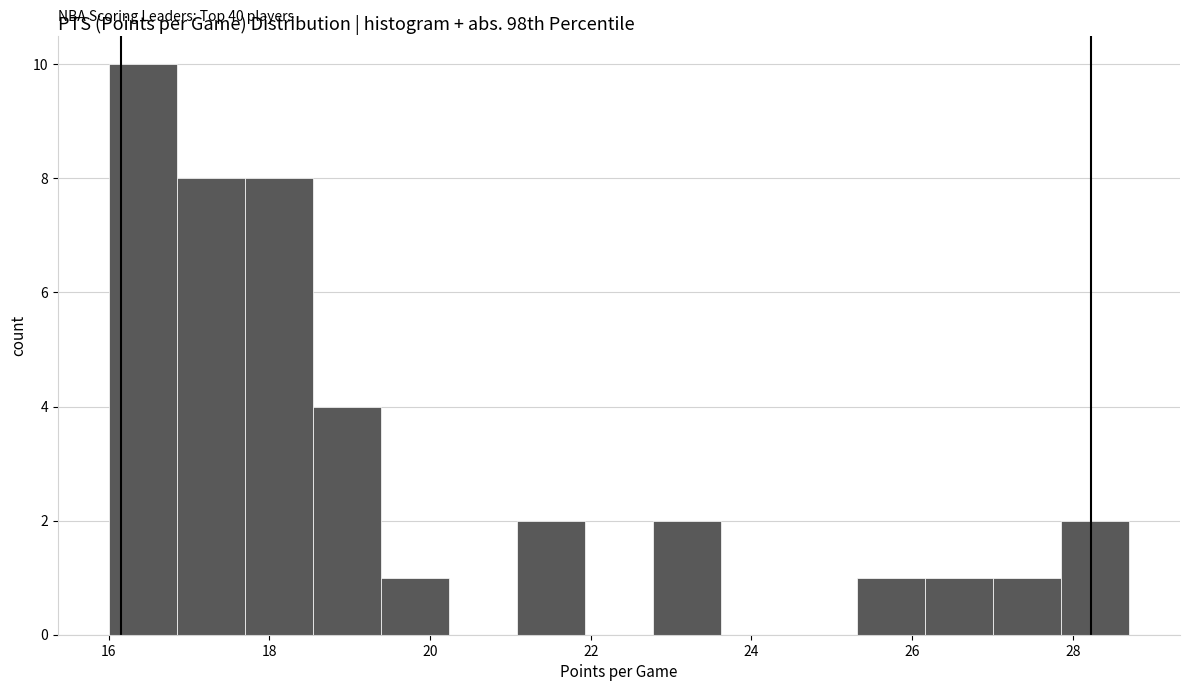

Over which range of the x-axis is the bar tallest?

16.0 to 16.8